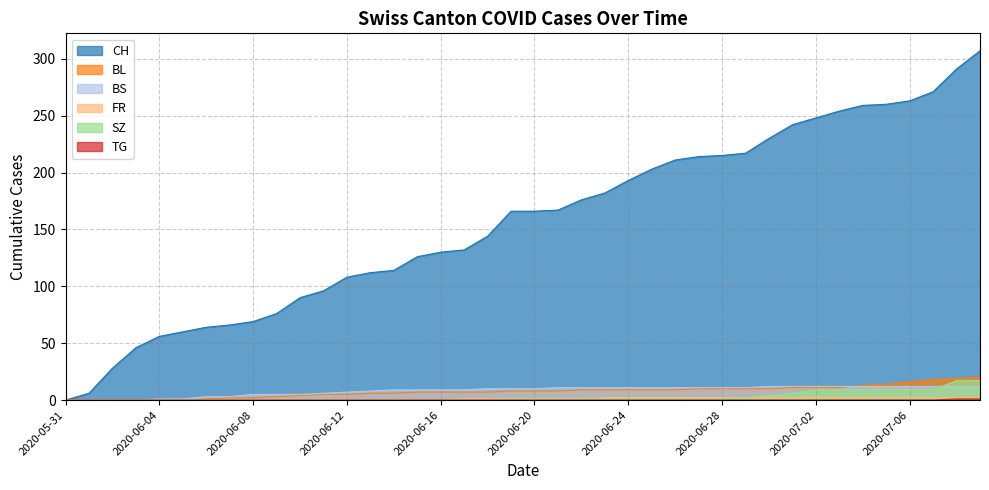

At which category is the sum across all series the highest?

2020-07-09